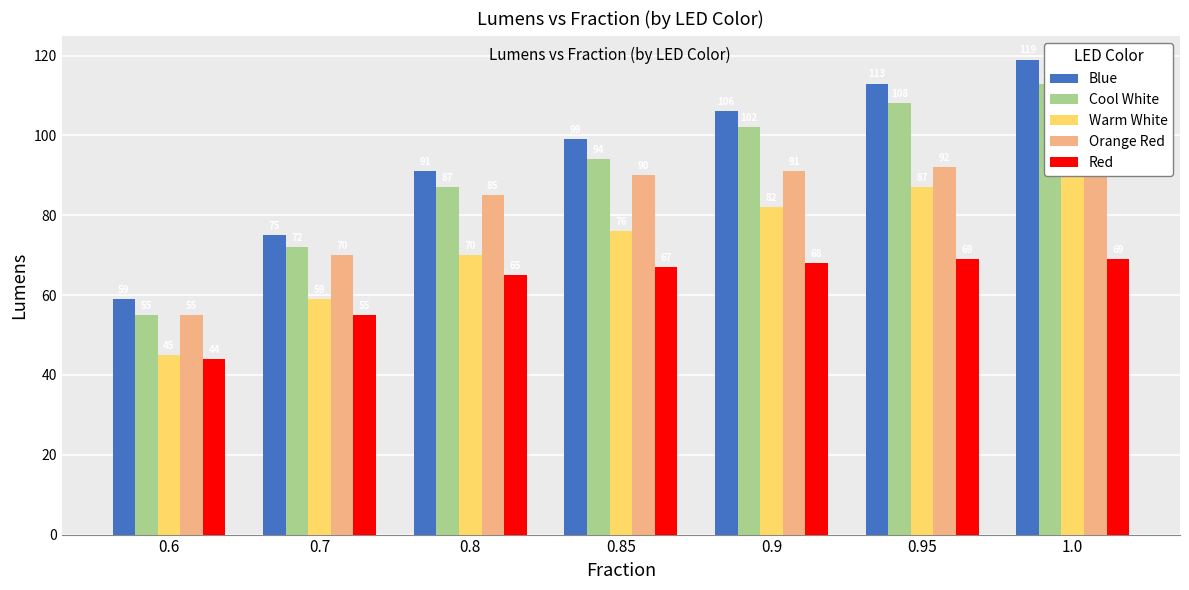

Count the number of categories in the chart.

7